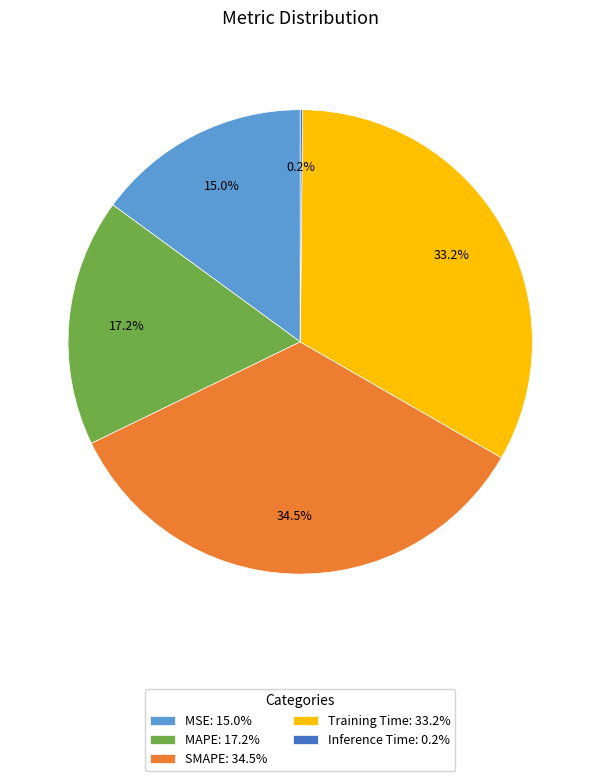

The MAPE slice represents 17% of the pie. True or false?

True